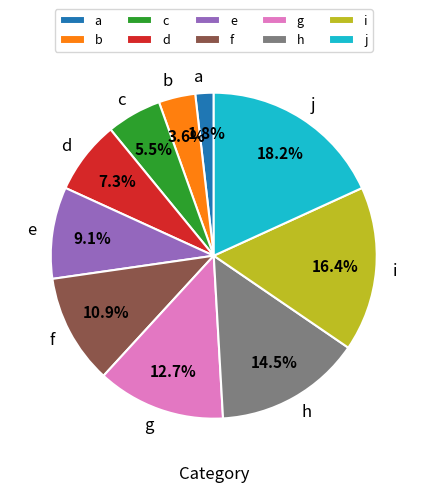

Which category has the smallest portion of the pie?

a